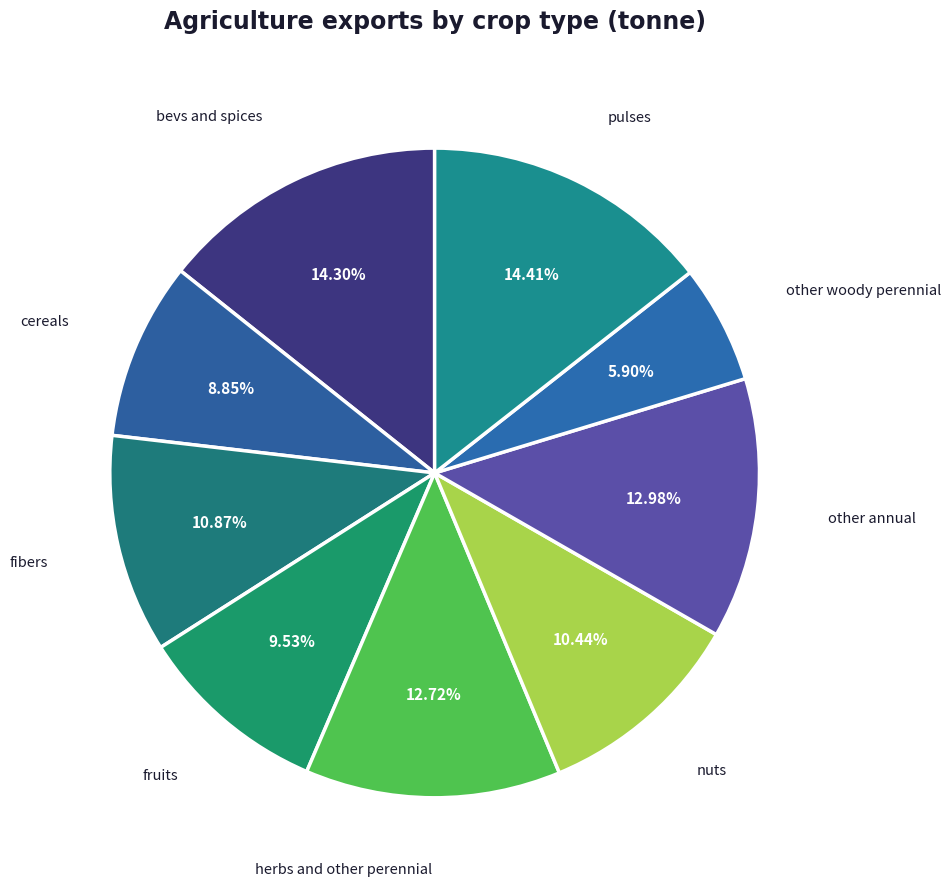

Is there a majority slice in this chart?

No